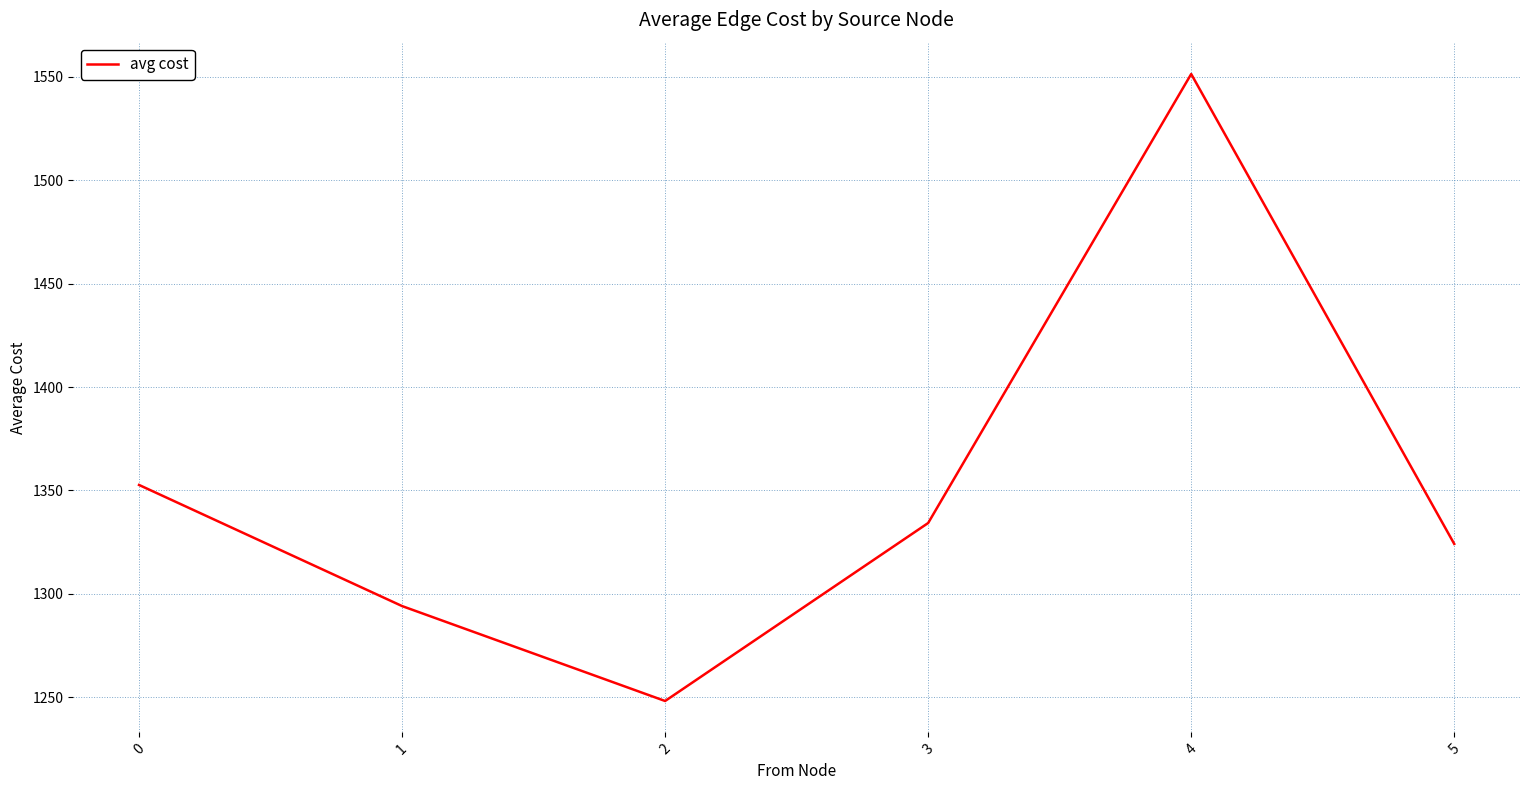

Which category has the lowest value across all series?

2